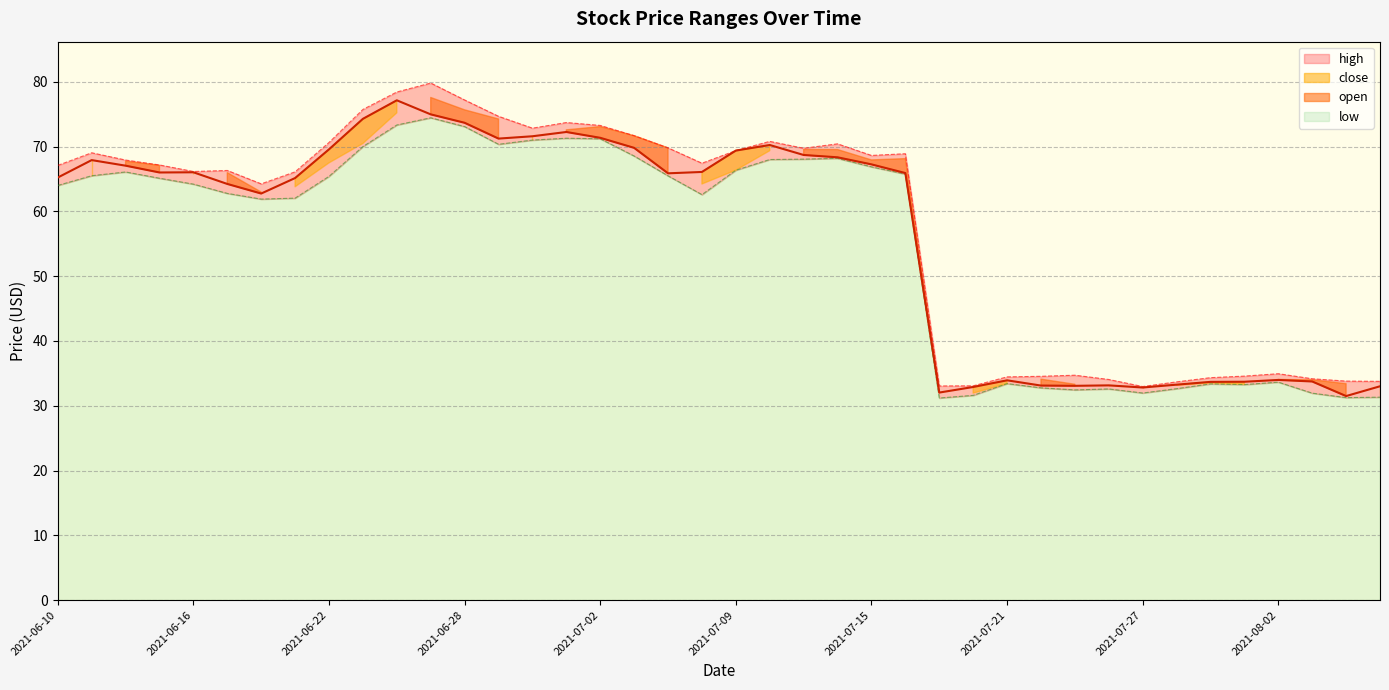

What is the difference between the second highest and second lowest values in the high series?

45.4